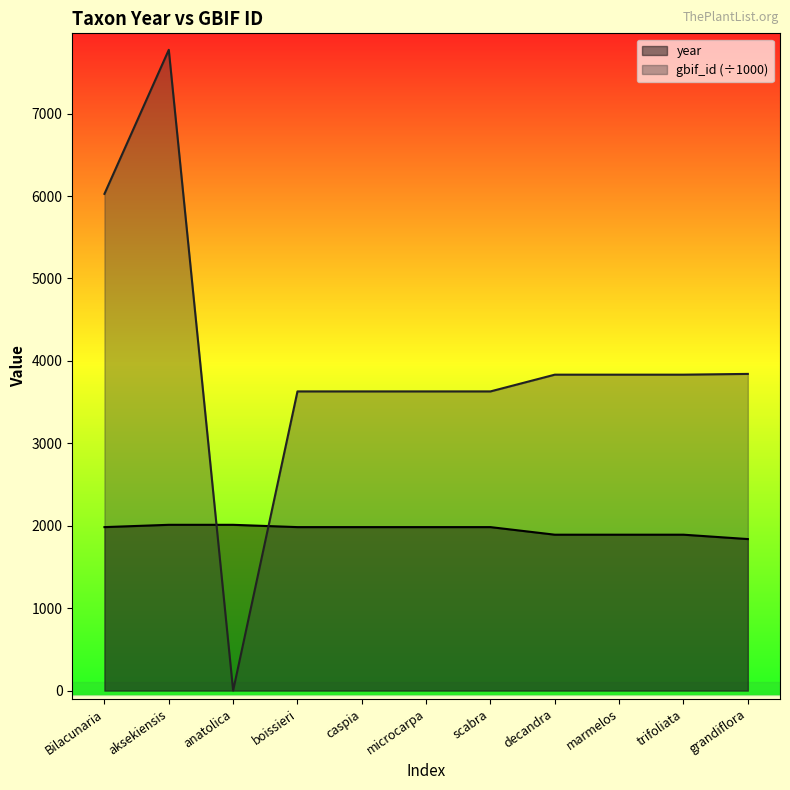

Which series has the largest range (max minus min)?

gbif_id (÷1000)